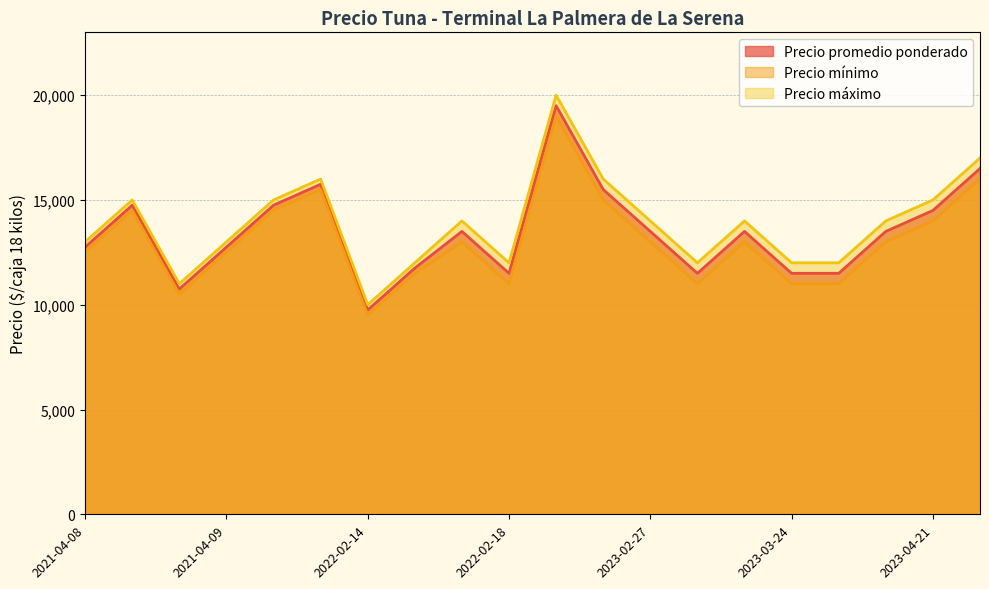

How many values in the Precio mínimo series exceed 13000?

7